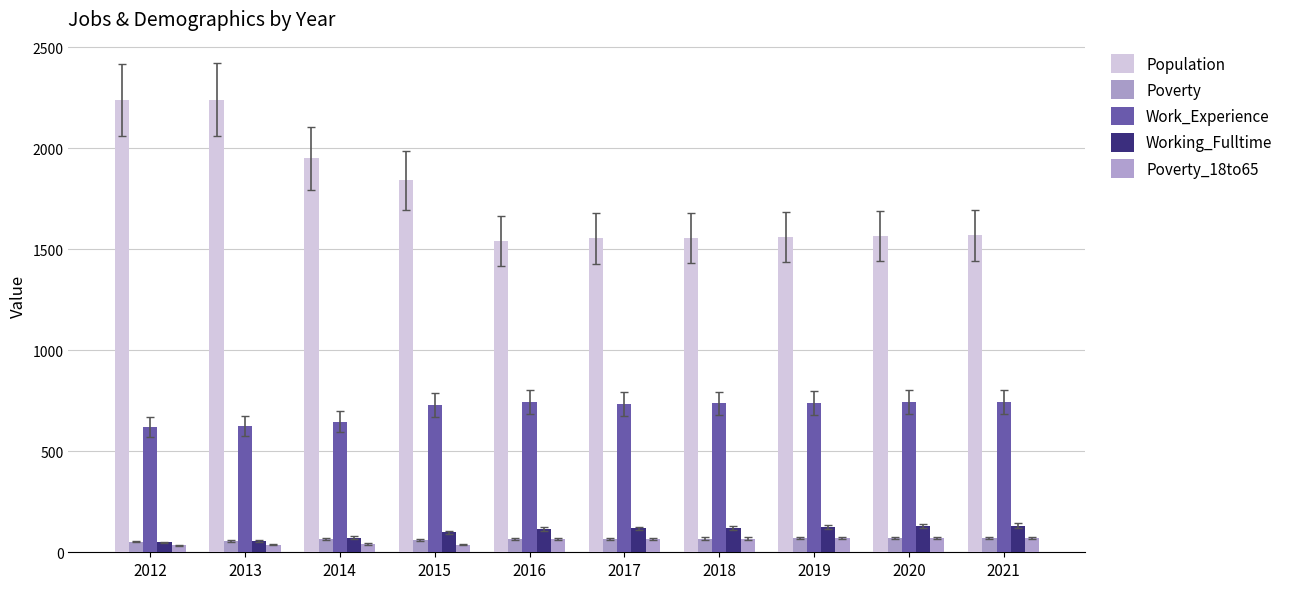

Count the number of data series in this chart.

5